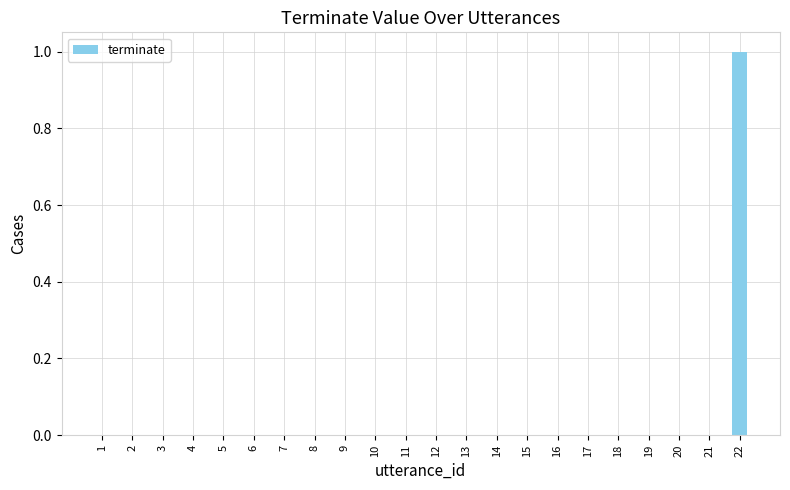

Count the number of categories in the chart.

22